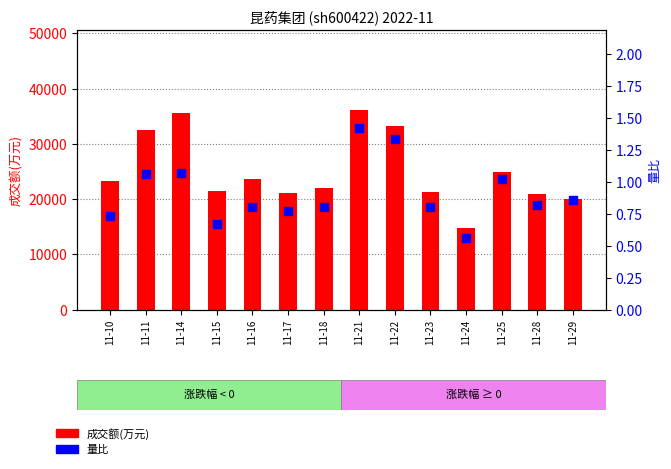

Which series contains the lowest Y value?

量比